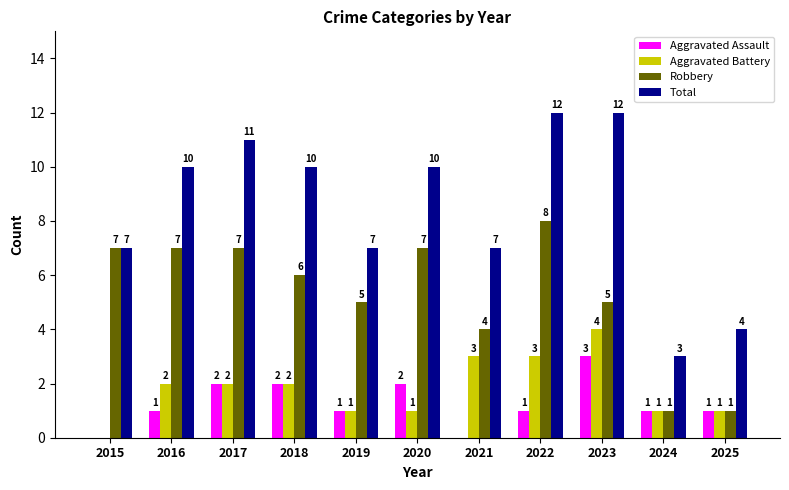

Is the value of Aggravated Assault at 2024 greater than the value of Total at 2023?

No